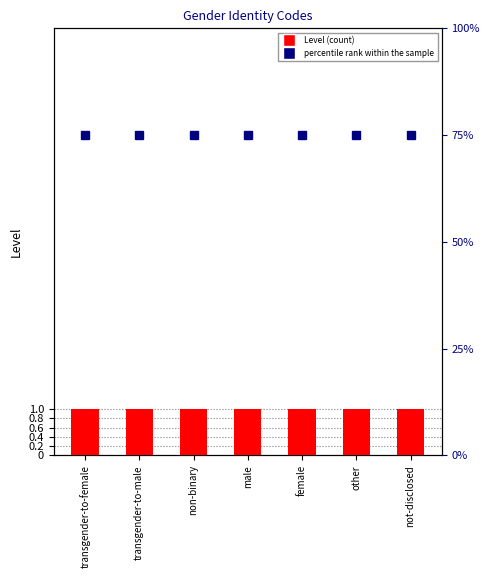

What is the sum of all percentile rank within the sample values?

525